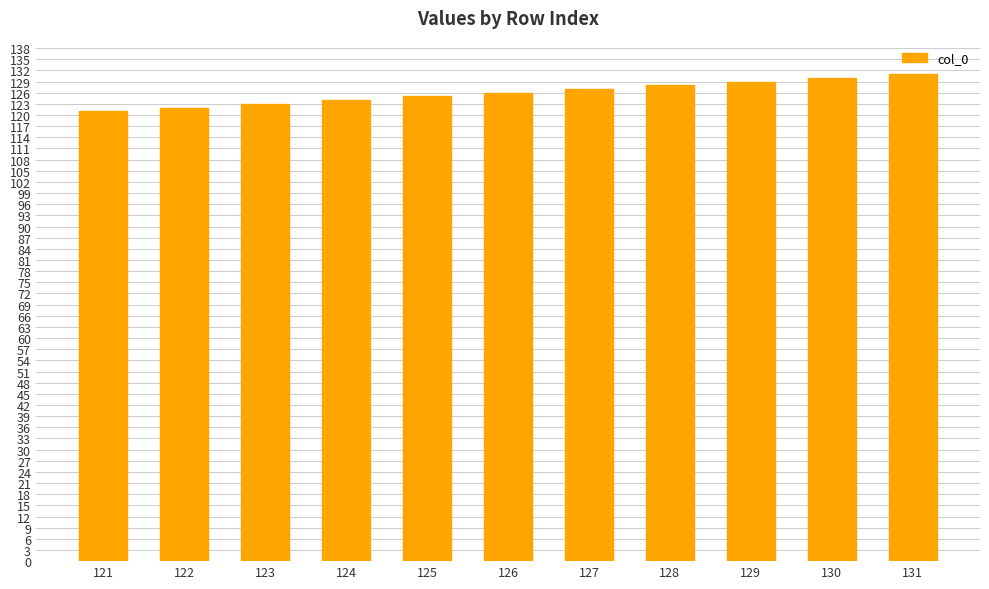

What is the sum of the values at 122 and 125?

247